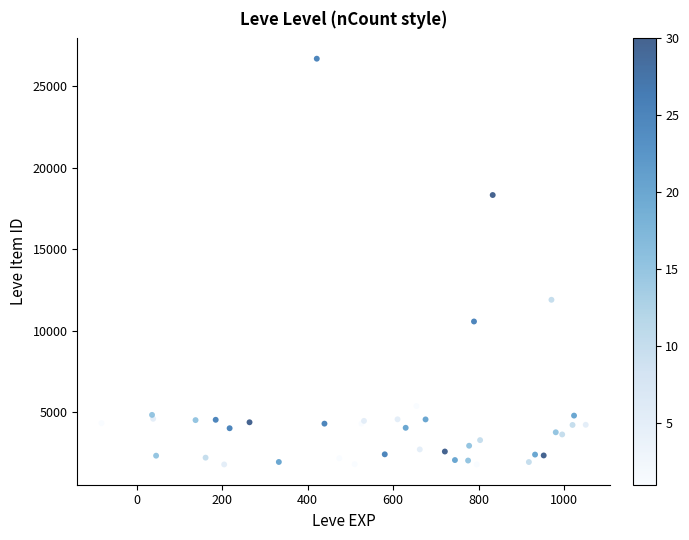

What Y value in the scatter plot is closest to 14238?

11890.1